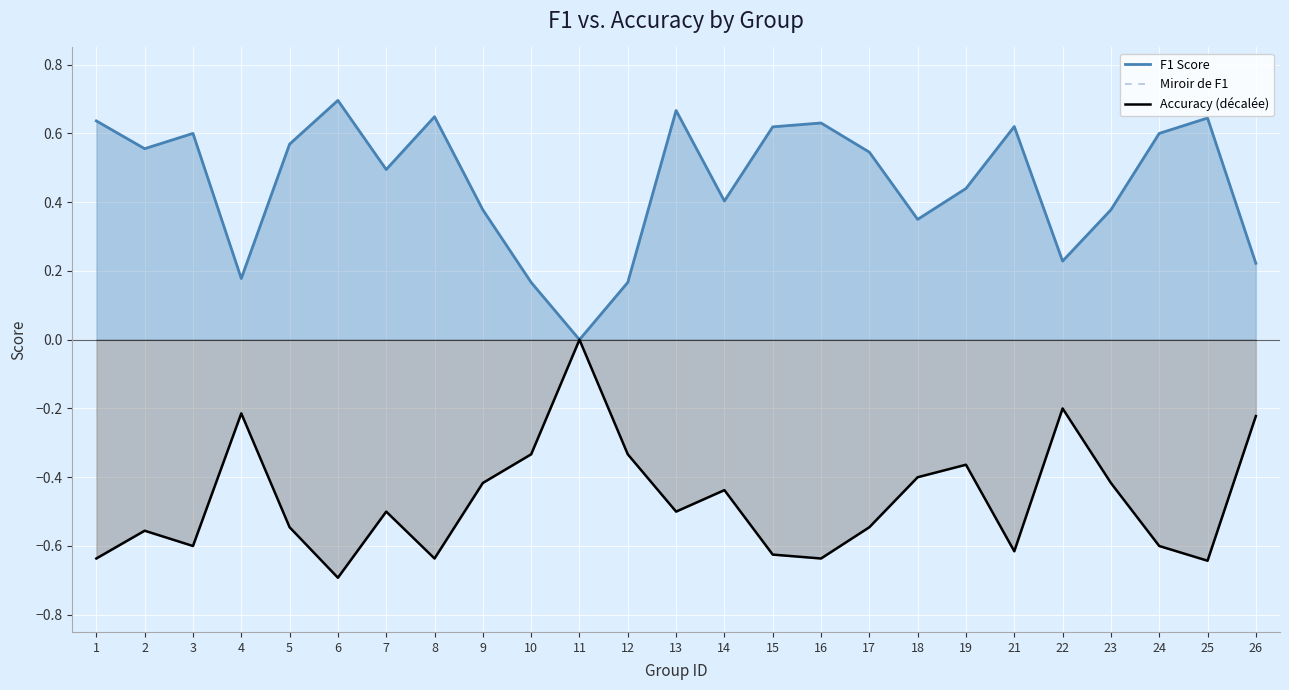

What is the value of the Miroir de F1 point at the 23rd from the left?

-0.6